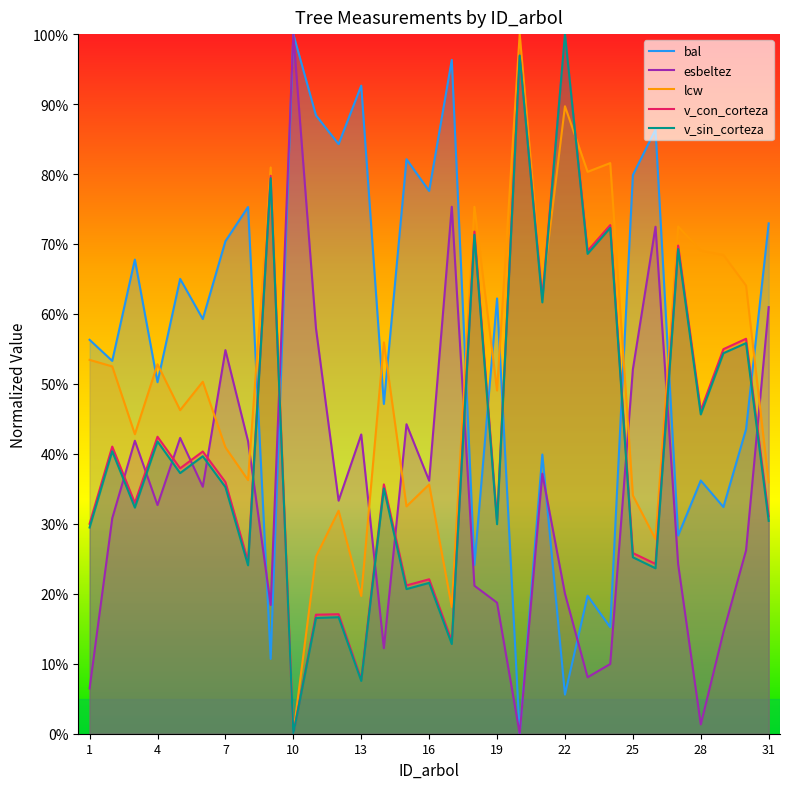

At which category is the sum across all series the highest?

22